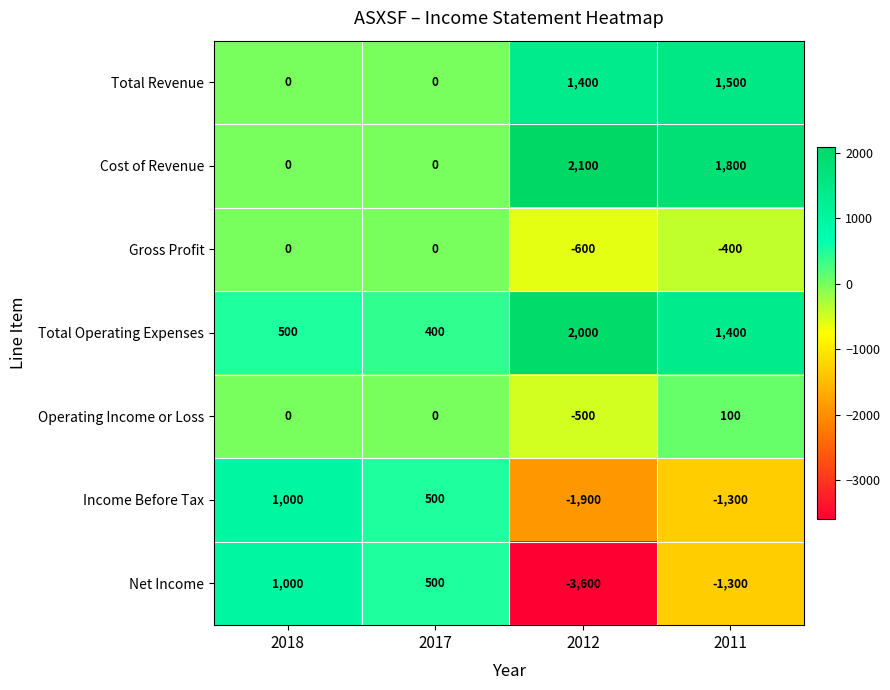

Which series has the widest spread of values?

Net Income